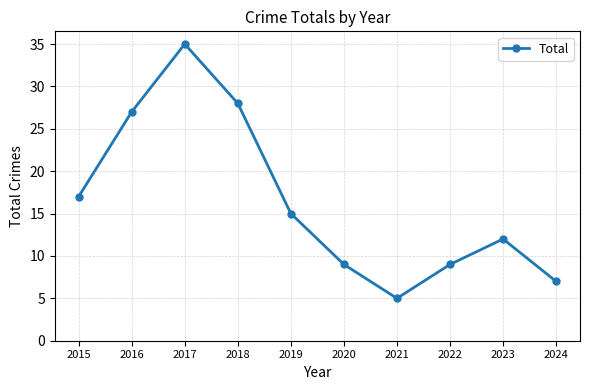

The value at 2023 is 12. True or false?

True